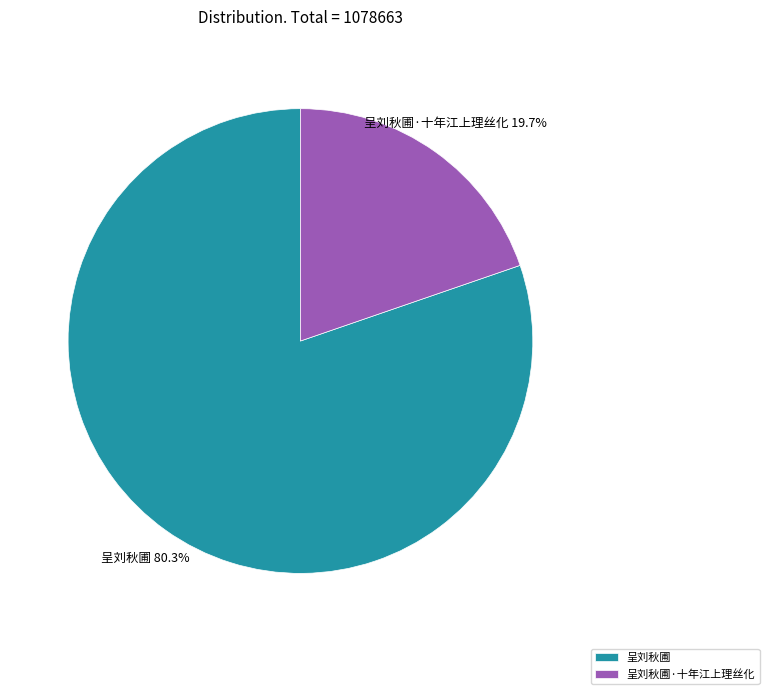

Which slice is the largest?

呈刘秋圃